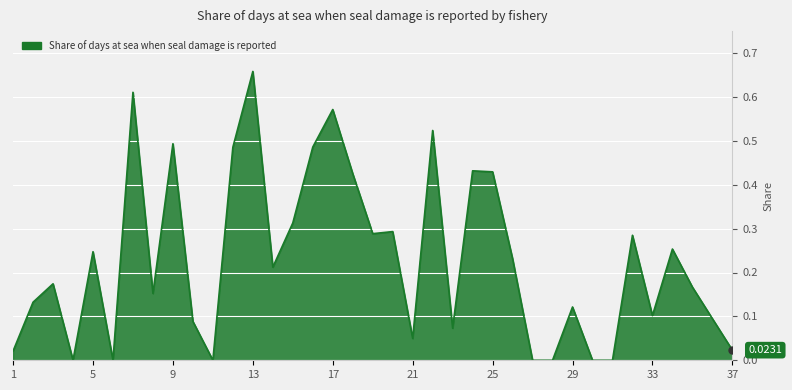

How many lines are shown in the chart?

1